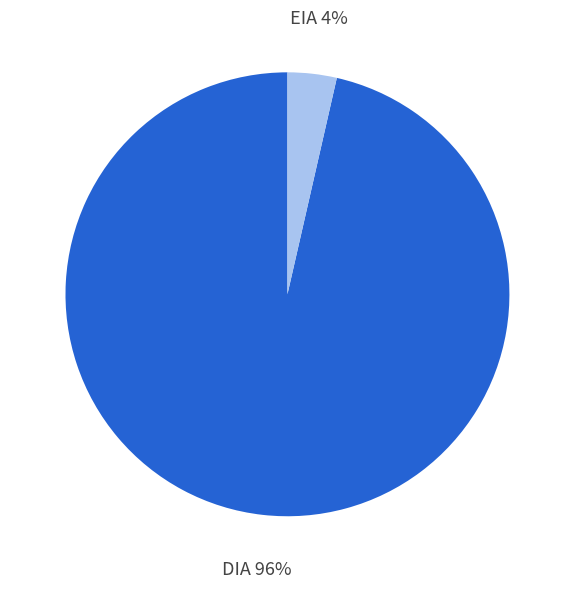

How many slices are in this pie chart?

2